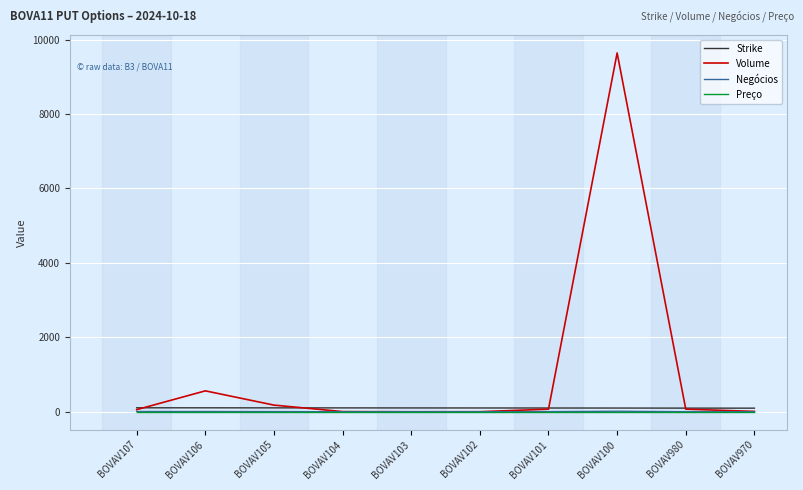

What is the sum of the Volume values at BOVAV102 and BOVAV100?

9642.0